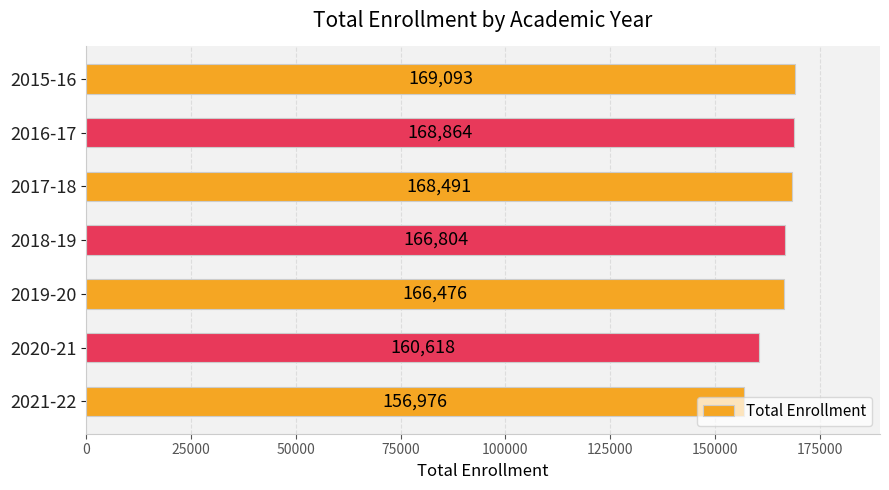

True or false: the data shows 156976 at 2021-22.

True